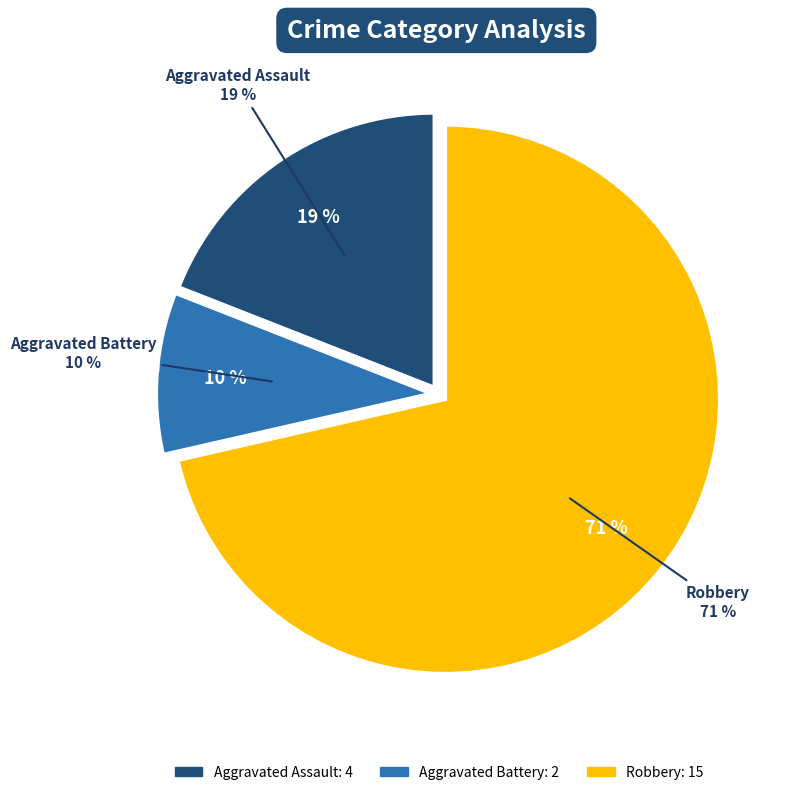

Does any single category account for the majority?

Yes